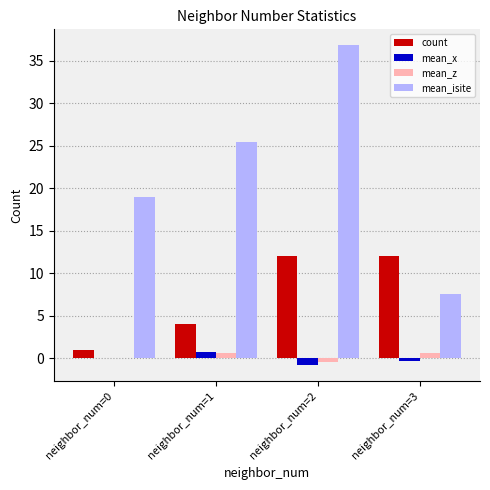

Which series changed the most between neighbor_num=0 and neighbor_num=2?

mean_isite